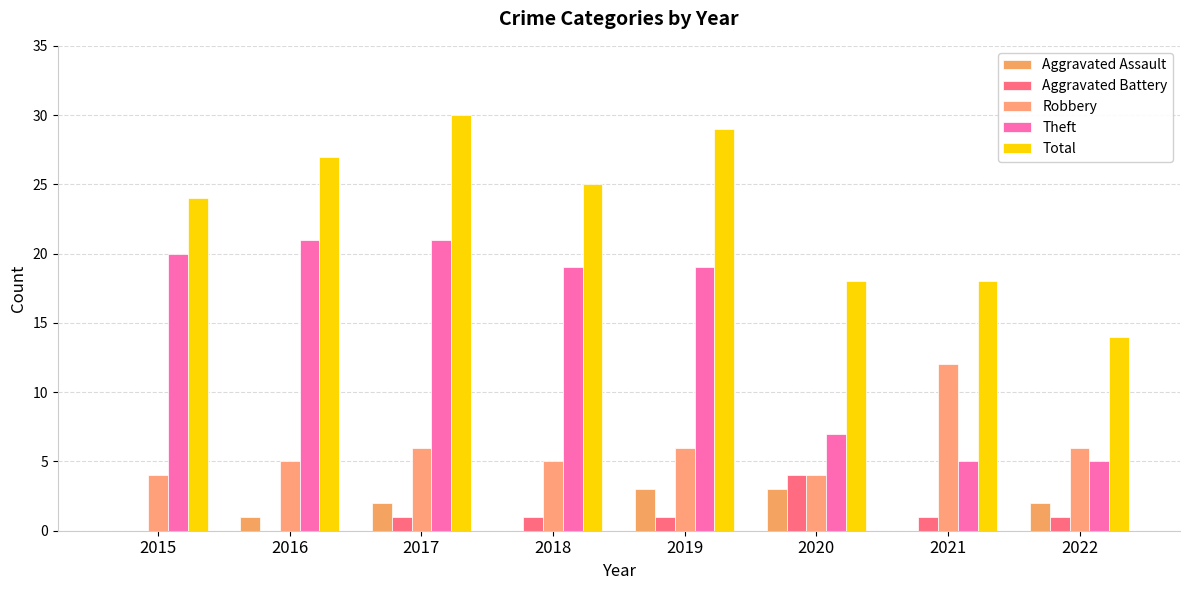

True or false: Aggravated Battery has a value of -3 at 2015.

False